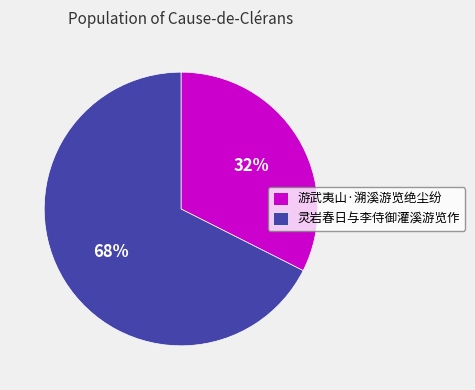

True or false: 灵岩春日与李侍御灌溪游览作 accounts for 68% of the total.

True